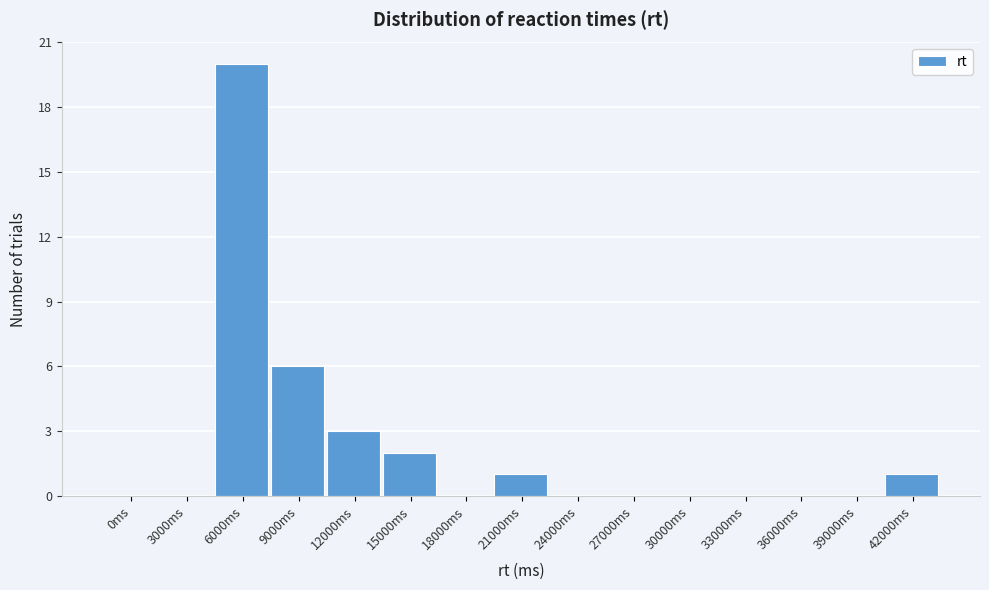

Reading left to right, transcribe all the data shown in this chart.

0ms=0	3000ms=0	6000ms=20	9000ms=6	12000ms=3	15000ms=2	18000ms=0	21000ms=1	24000ms=0	27000ms=0	30000ms=0	33000ms=0	36000ms=0	39000ms=0	42000ms=1